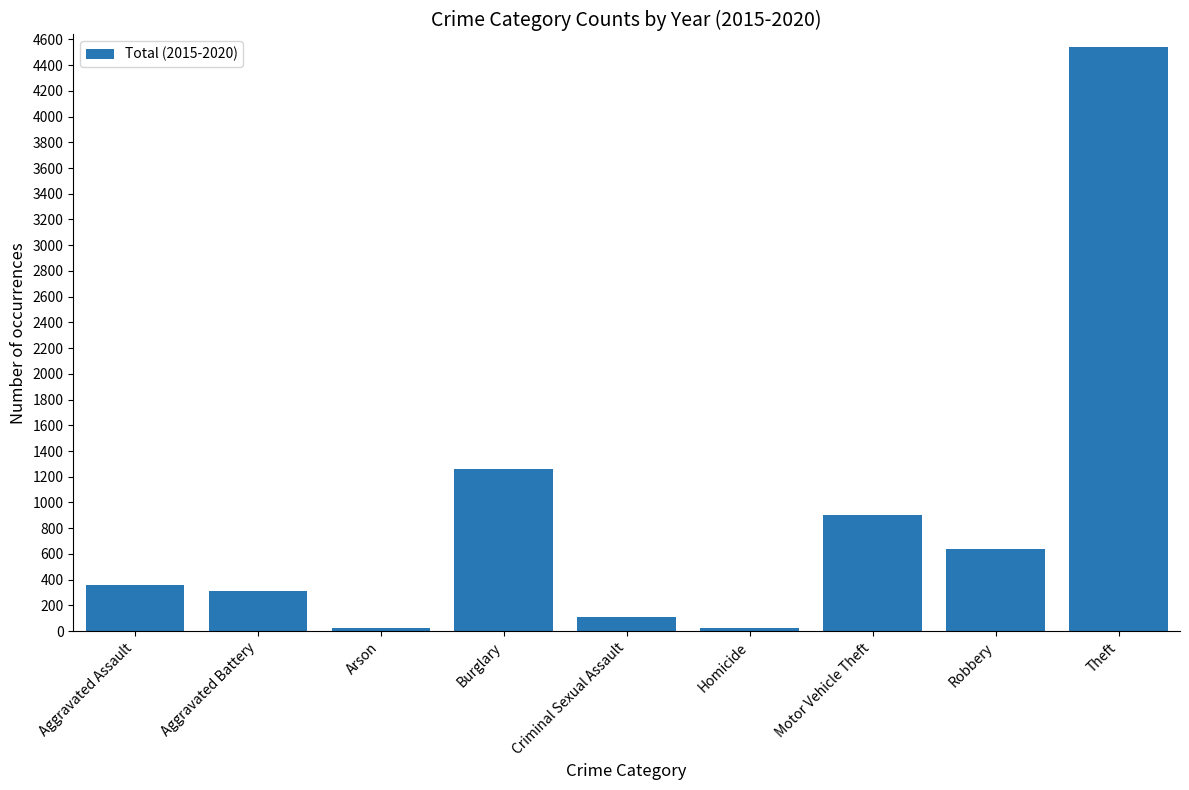

Which label corresponds to the largest value in the chart?

Theft